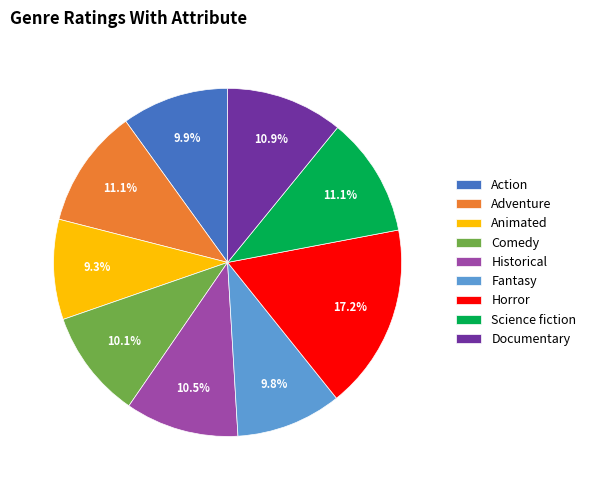

Does Action account for over 50% of the chart?

No